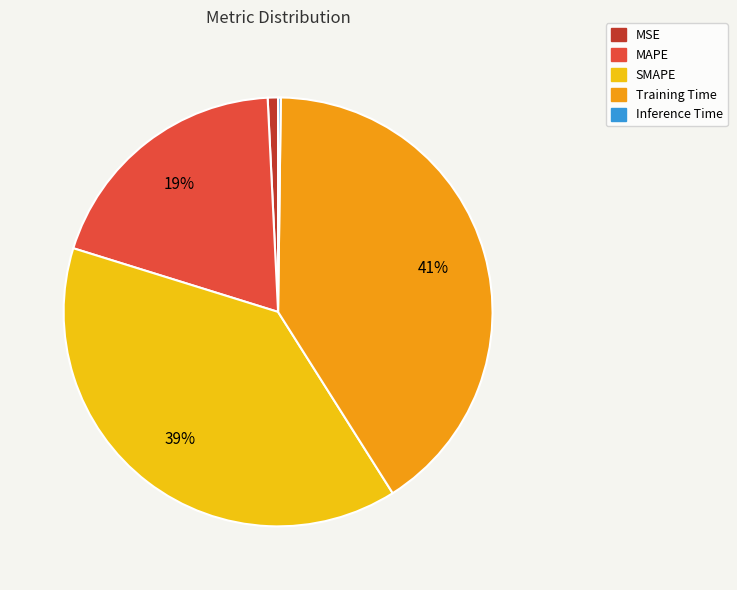

Which has a higher value, Training Time or SMAPE?

Training Time